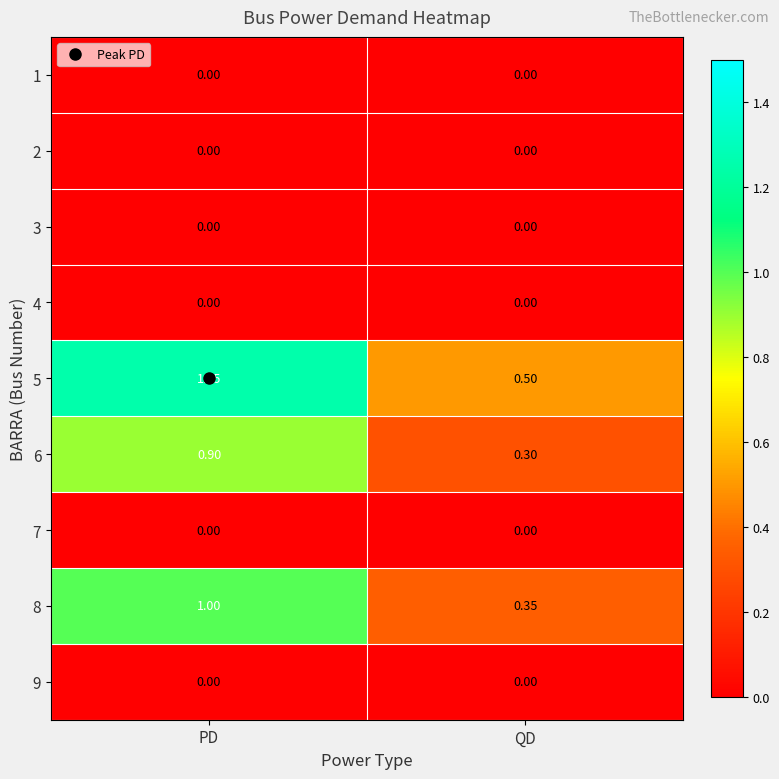

At which label is 6 closest to 0?

QD